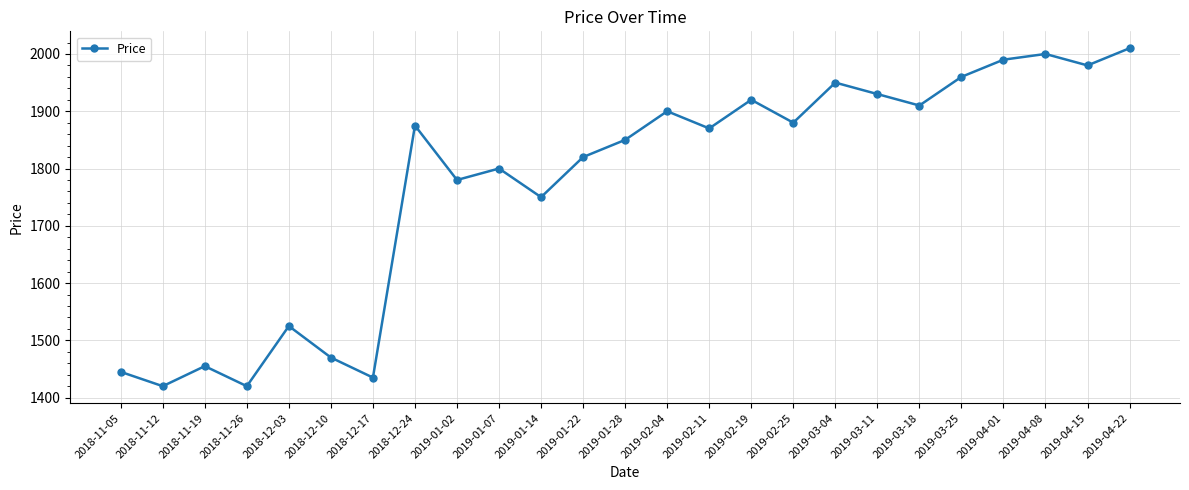

What is the difference between the values at 2019-03-11 and 2019-02-25?

50